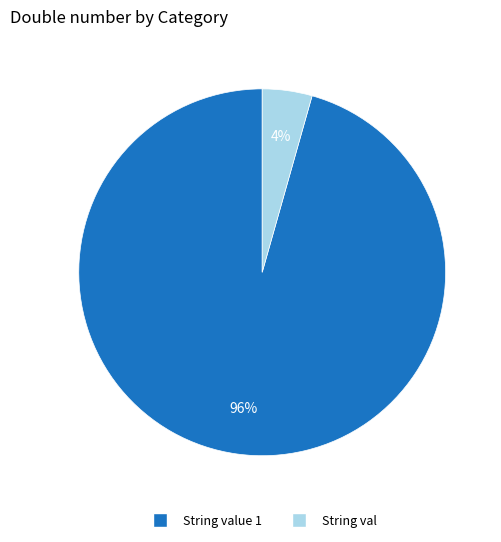

Between String val and String value 1, which is larger?

String value 1